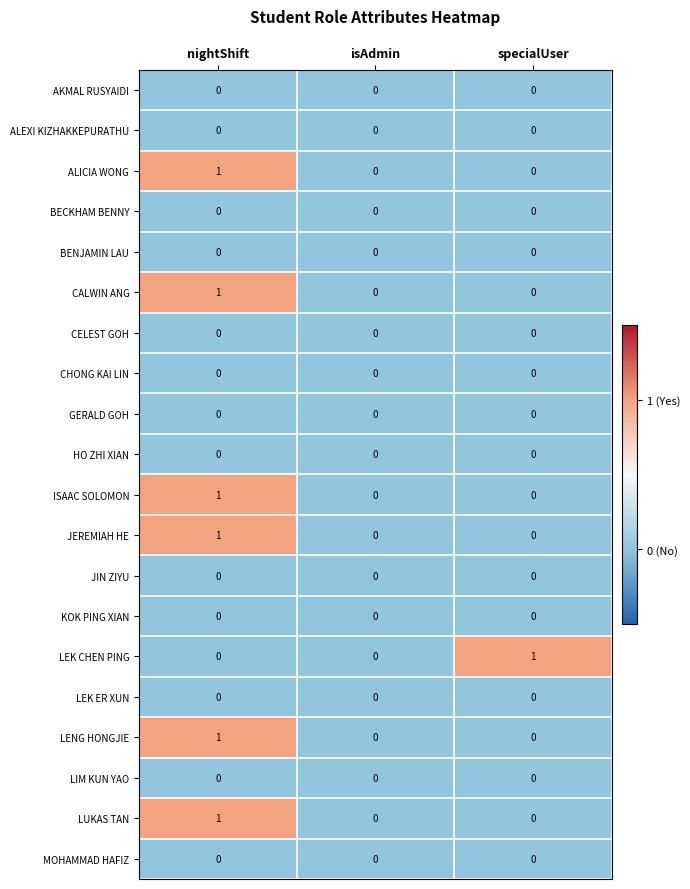

At which category is the sum across all series the highest?

nightShift